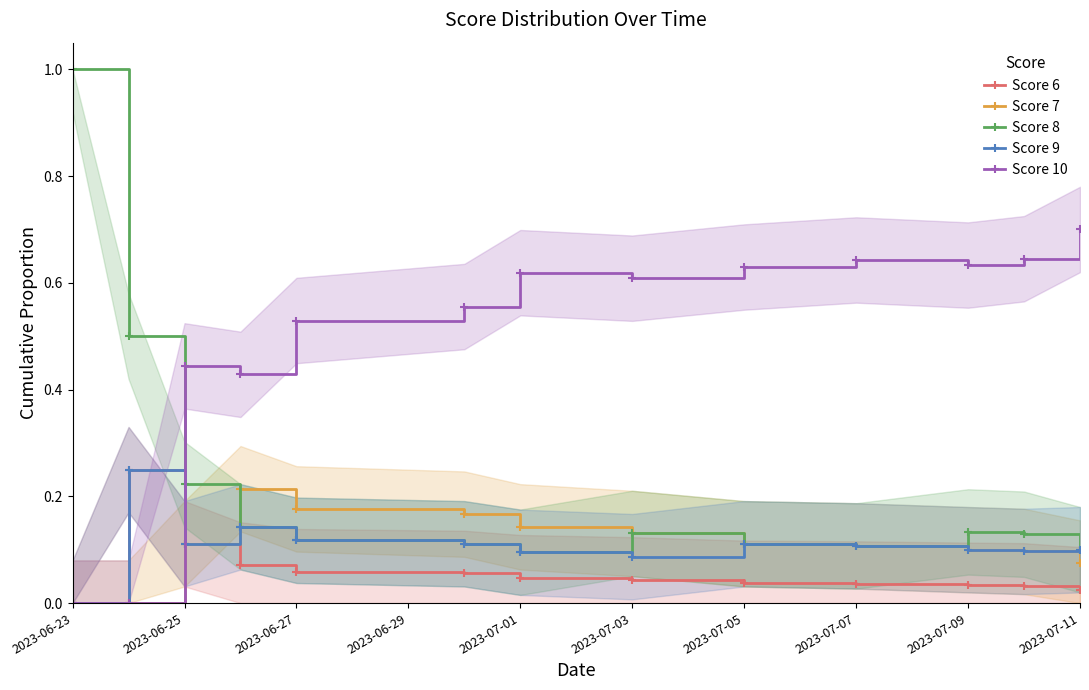

At which category does the chart reach its peak across all series?

2023-06-23